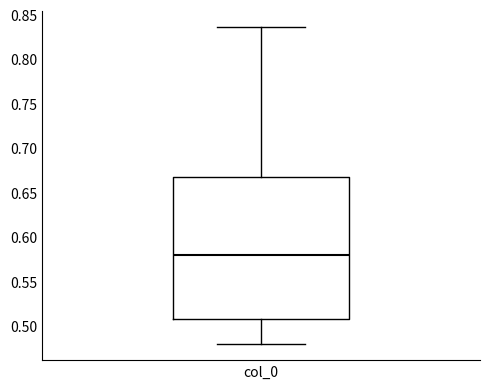

Where does the lower whisker of the box for col_0 end on the y-axis? The values are not printed on the chart, so give them approximately, as read against the axis.

0.480